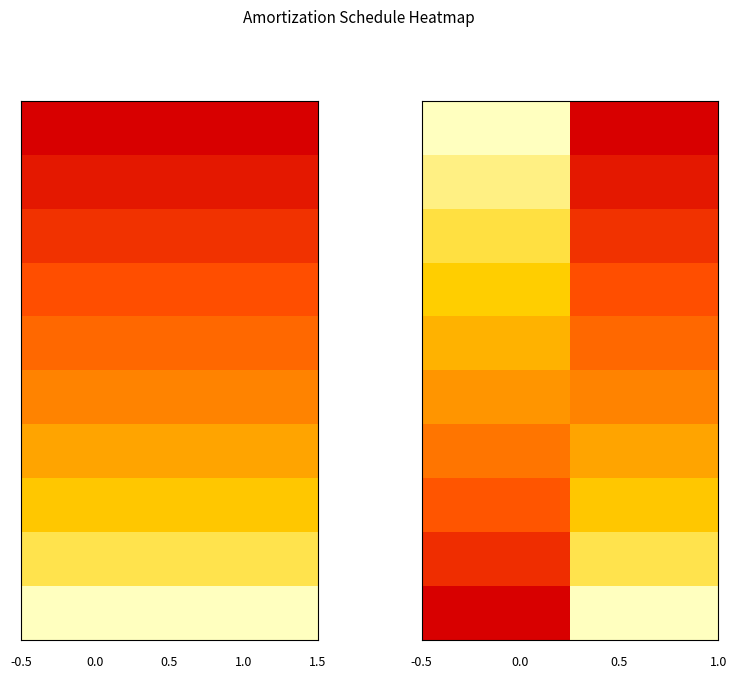

Between 0 and 1, which is larger?

1